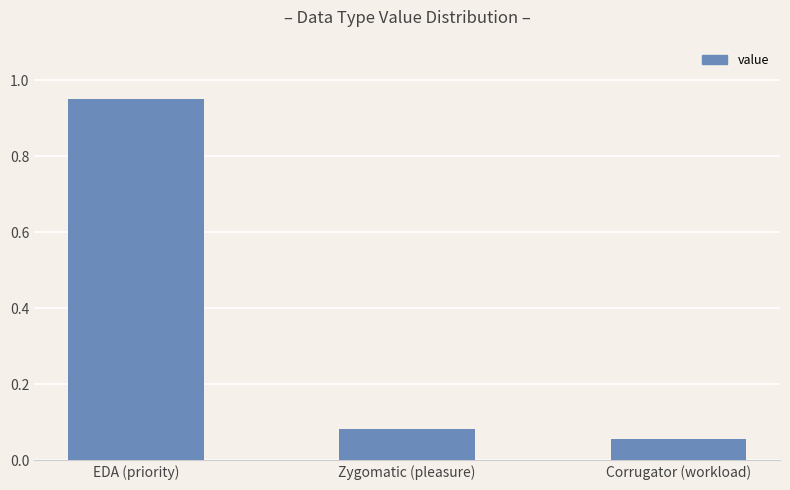

What is the label of the 3rd bar from the right?

EDA (priority)